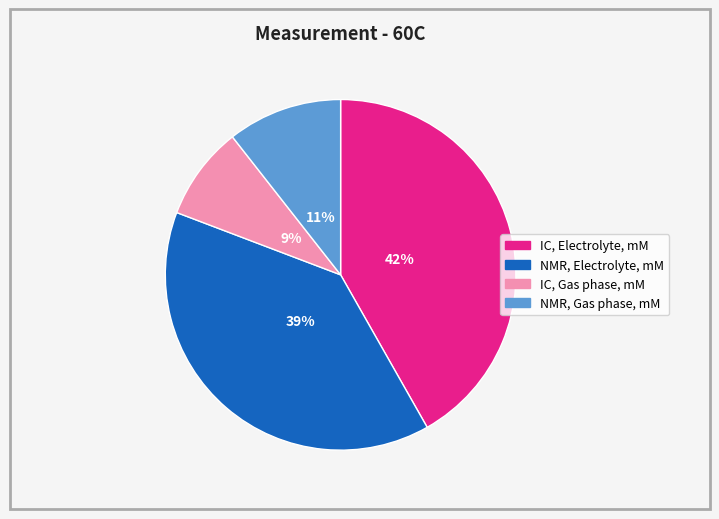

The NMR, Electrolyte, mM slice represents 47% of the pie. True or false?

False